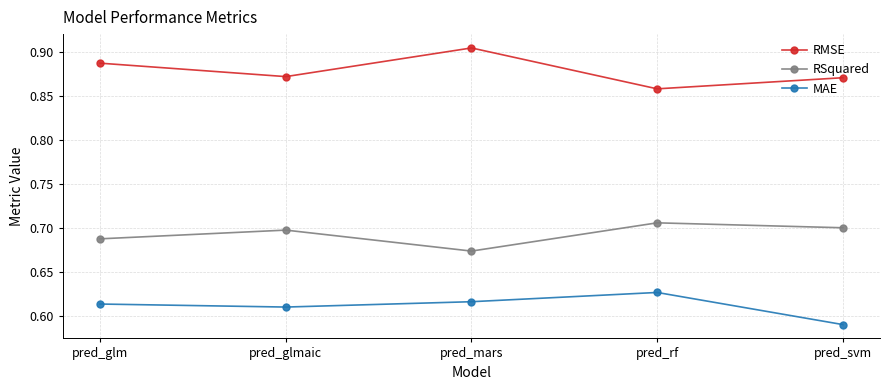

Which series has the largest total across all categories?

RMSE